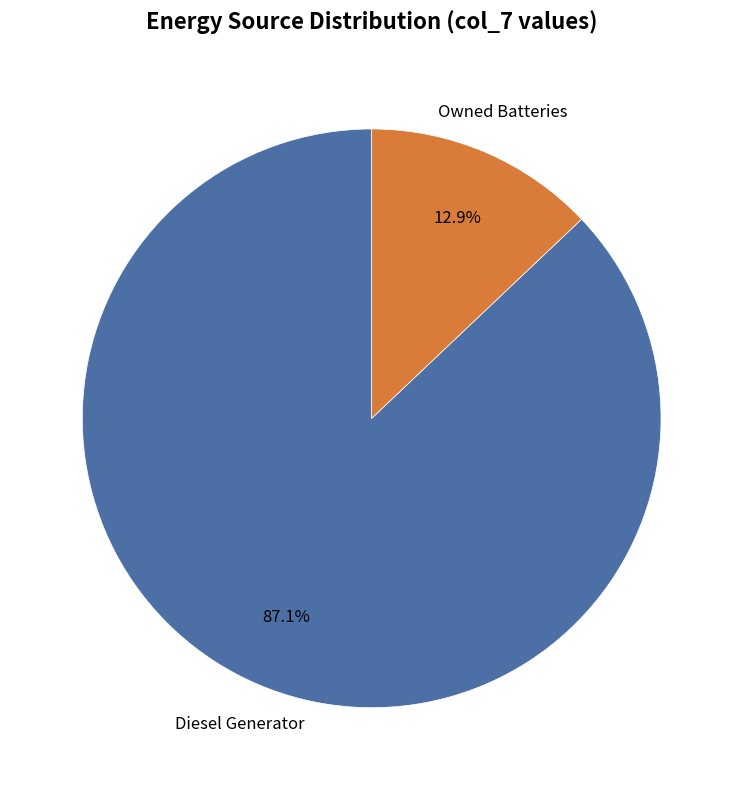

Is there any slice that represents more than half of the pie?

Yes